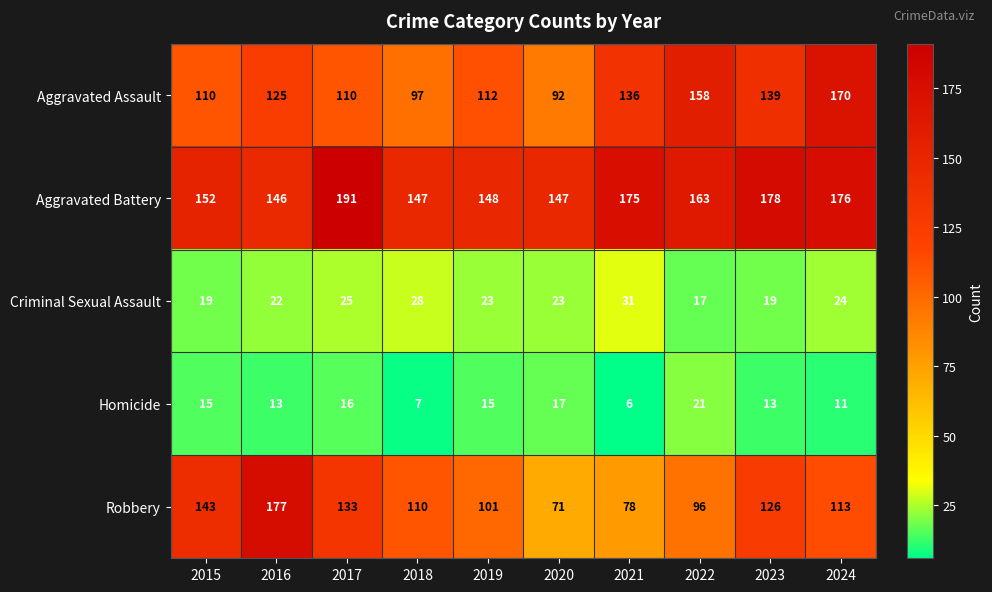

Count the number of data series in this chart.

5